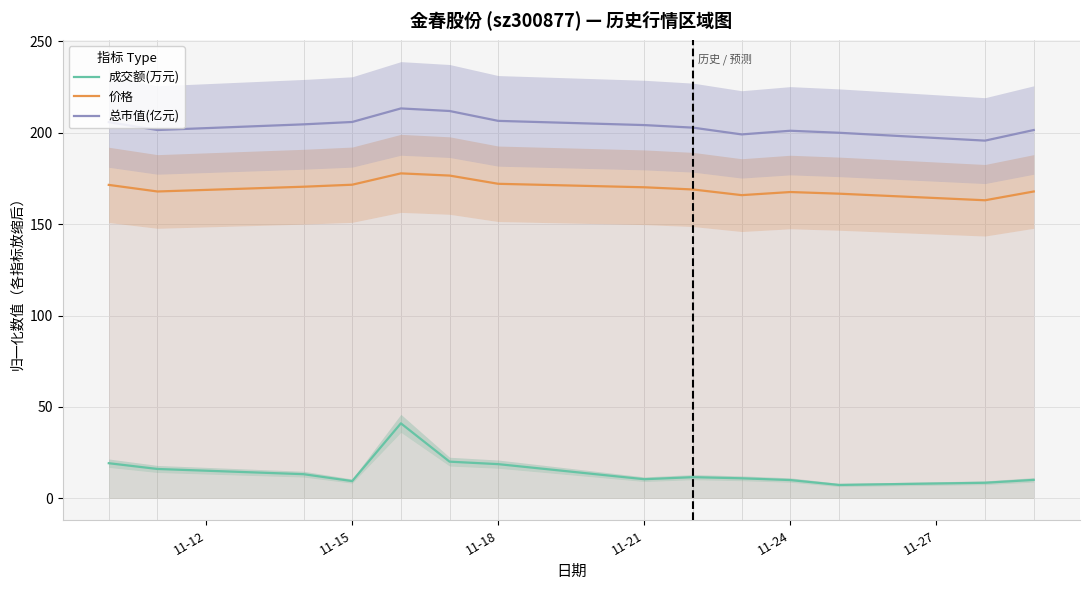

True or false: 成交额(万元) and 价格 cross at least once.

False